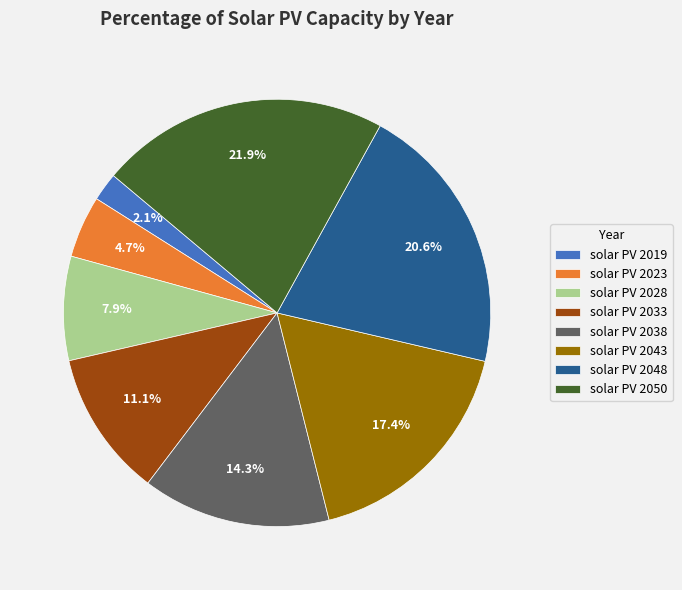

How many slices are in this pie chart?

8